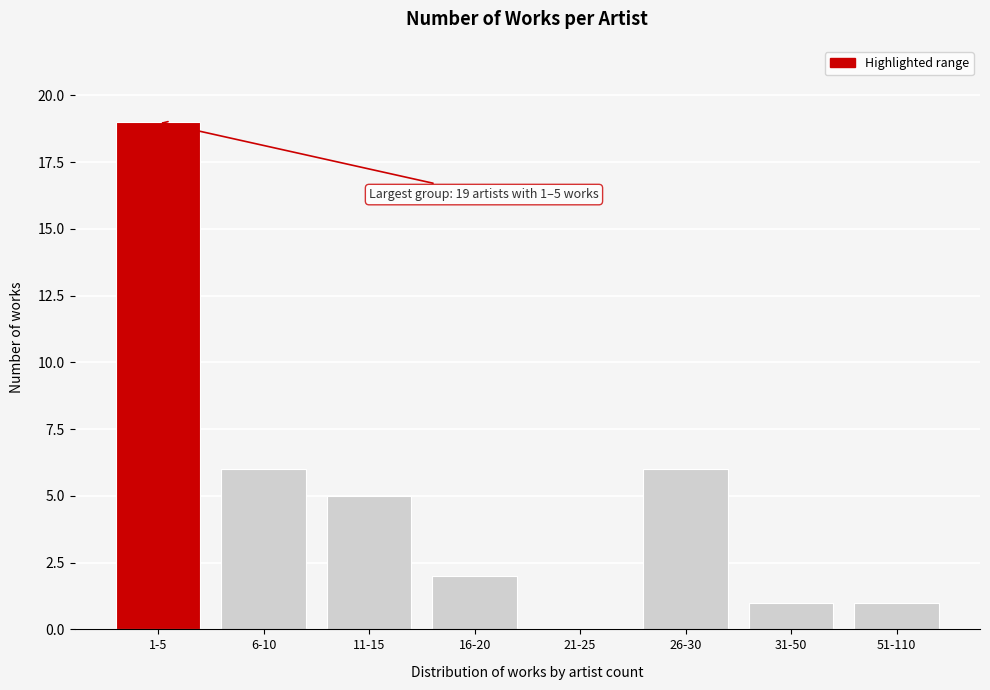

Reading left to right, transcribe all the data shown in this chart.

1-5=19	6-10=6	11-15=5	16-20=2	21-25=0	26-30=6	31-50=1	51-110=1